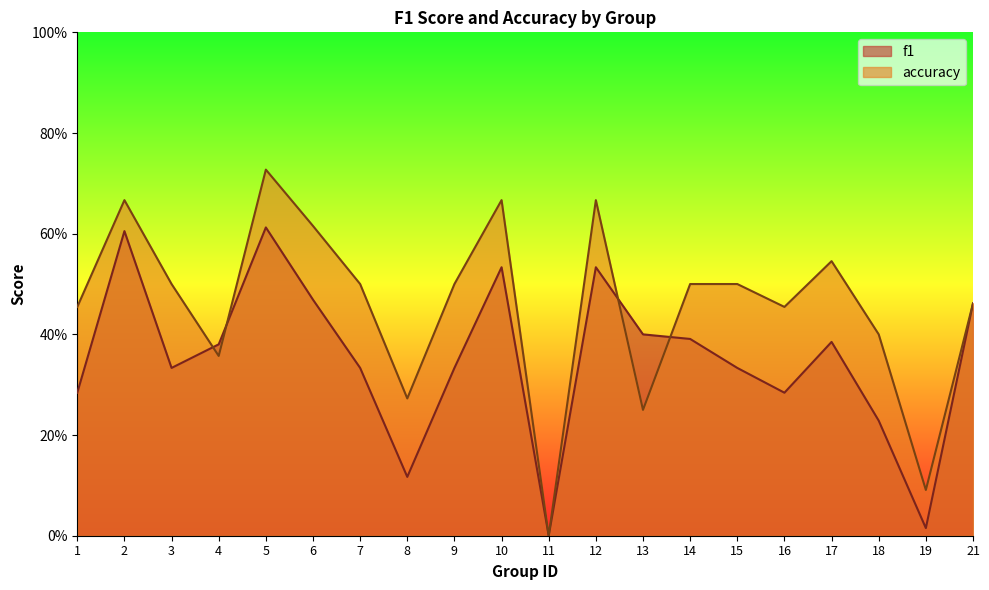

Which series changed the most between 7 and 14?

f1